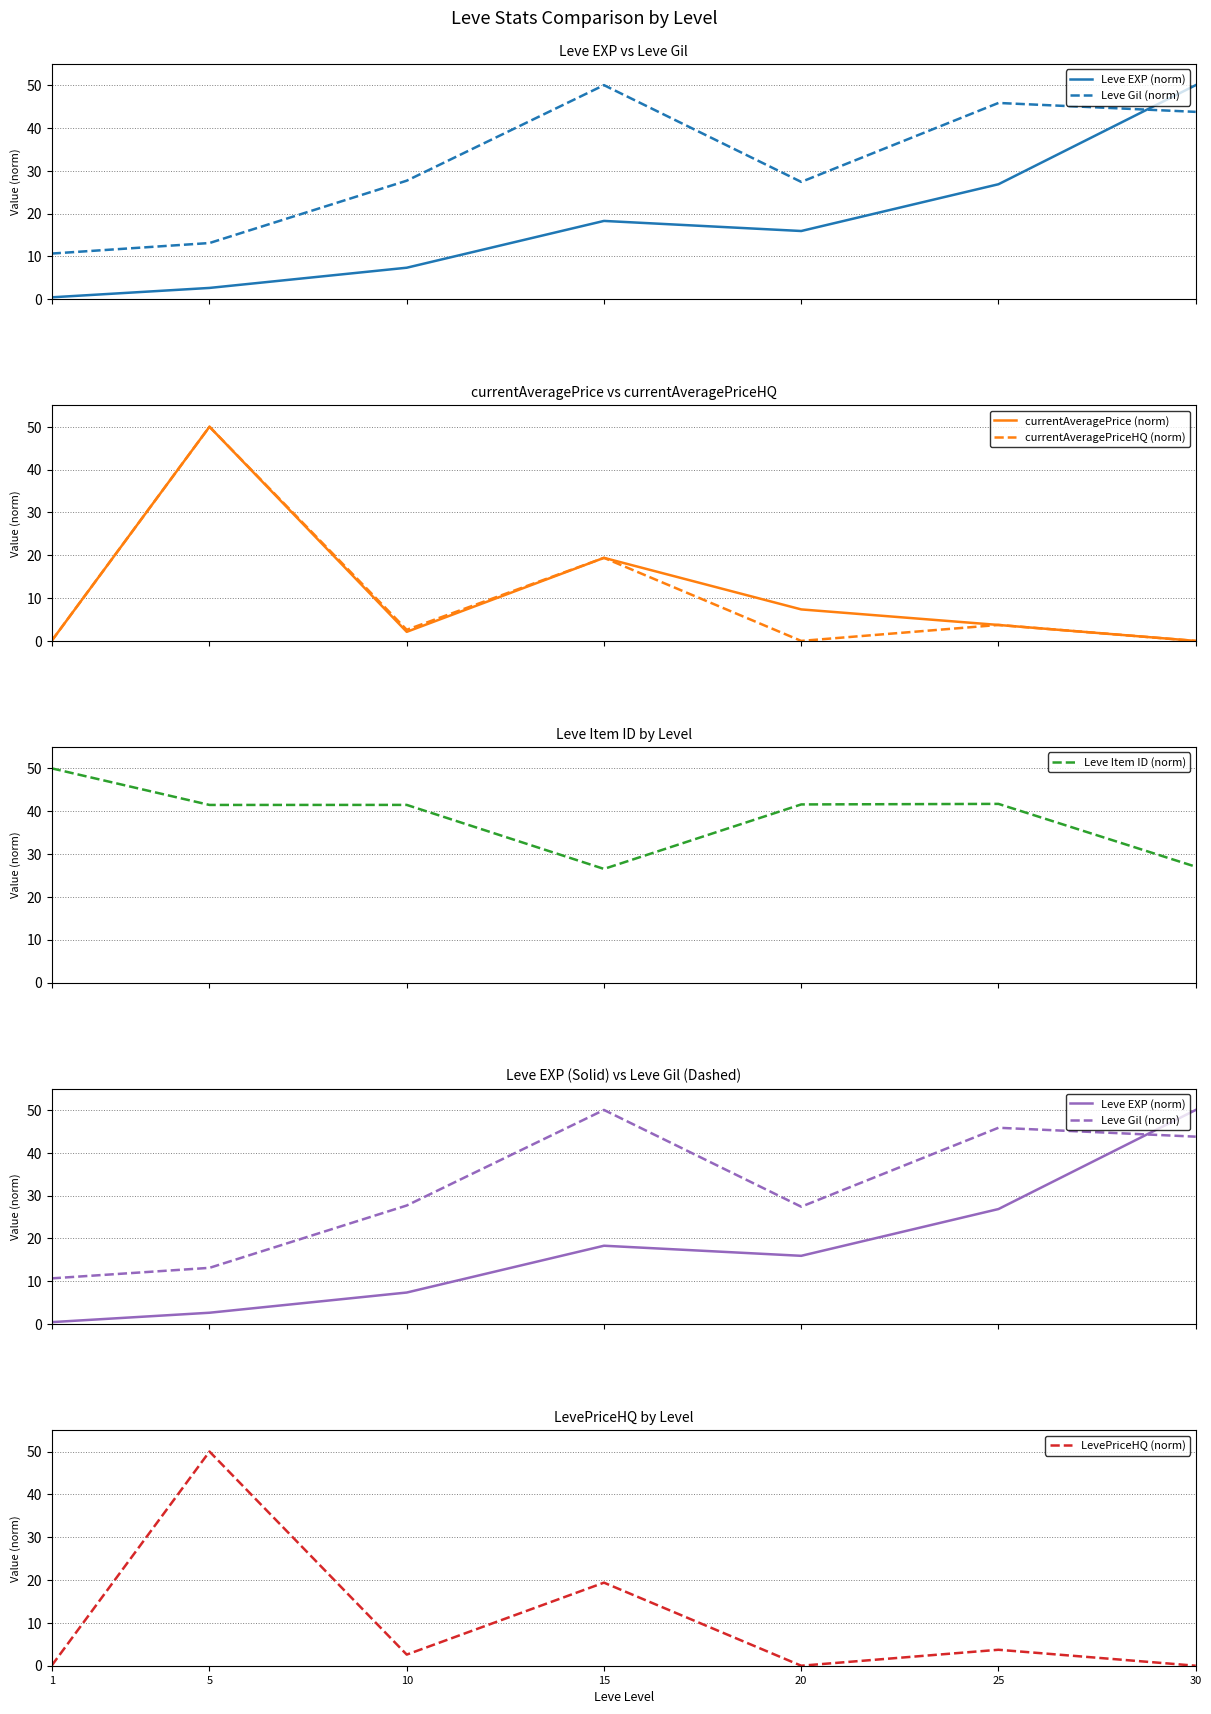

What is the sum of all currentAveragePrice (norm) values?

82.6